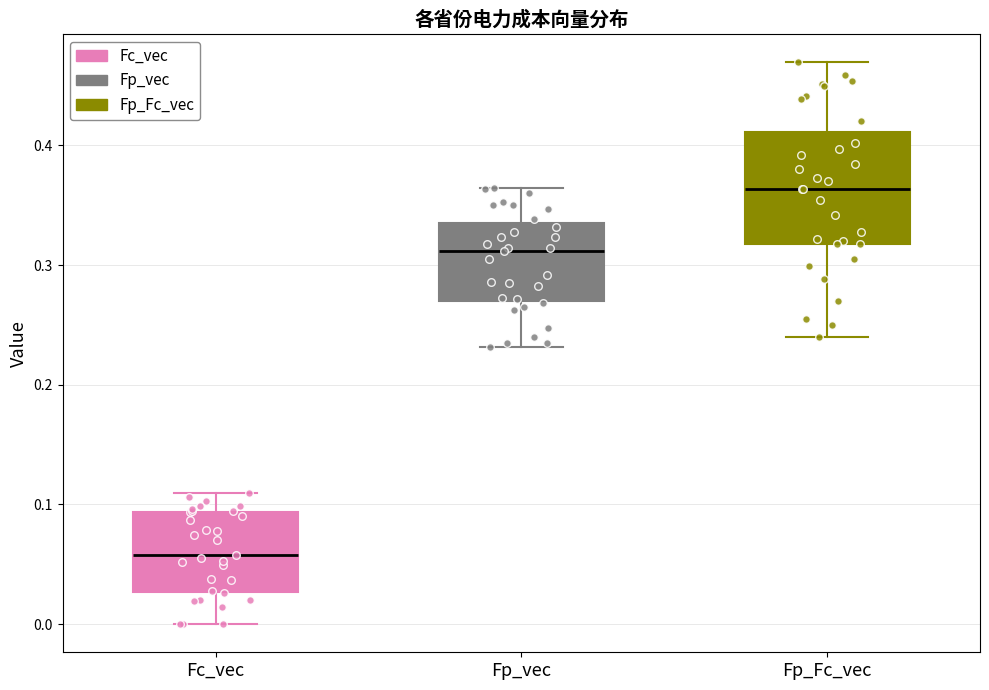

Which box has the highest median line?

Fp_Fc_vec